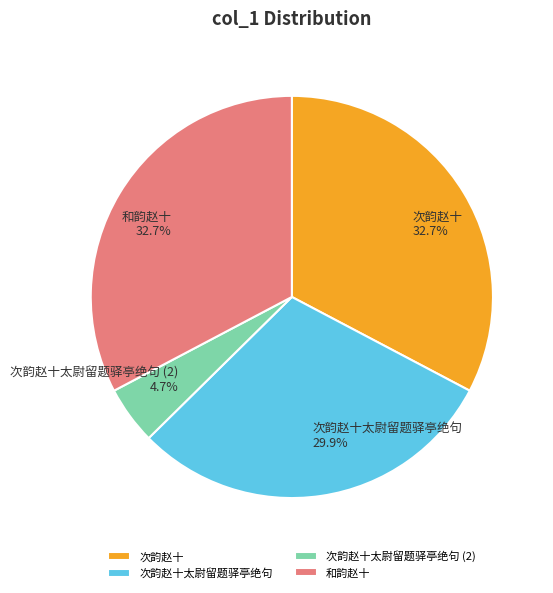

Combined, what portion of the pie is 次韵赵十太尉留题驿亭绝句 and 次韵赵十?

62.6%